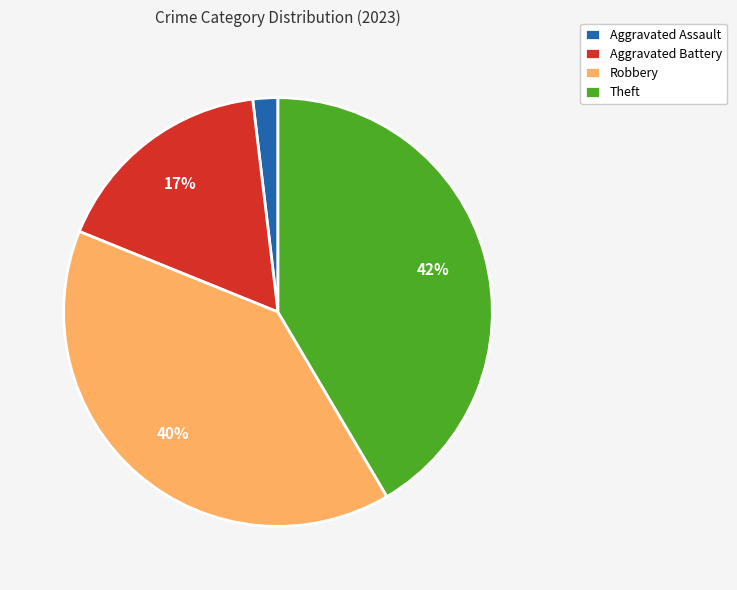

To the nearest percent, what is the difference between the largest and smallest slice percentages?

40%